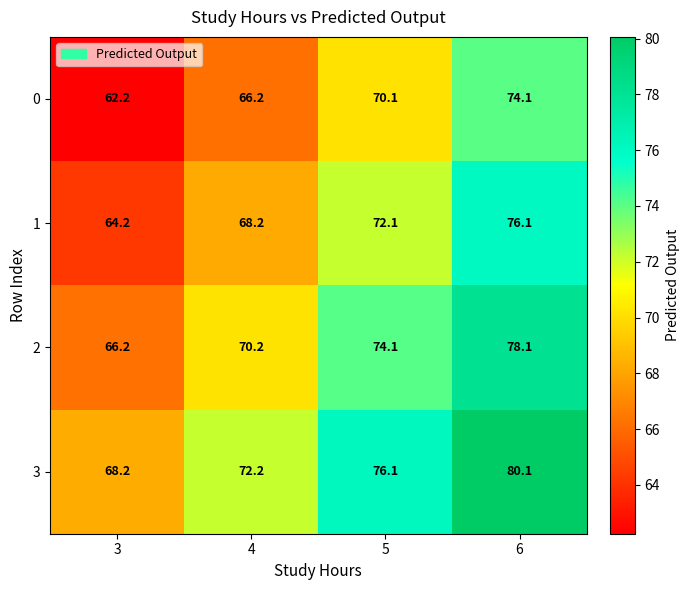

Is it true that 3 equals 34.2 at 3?

False